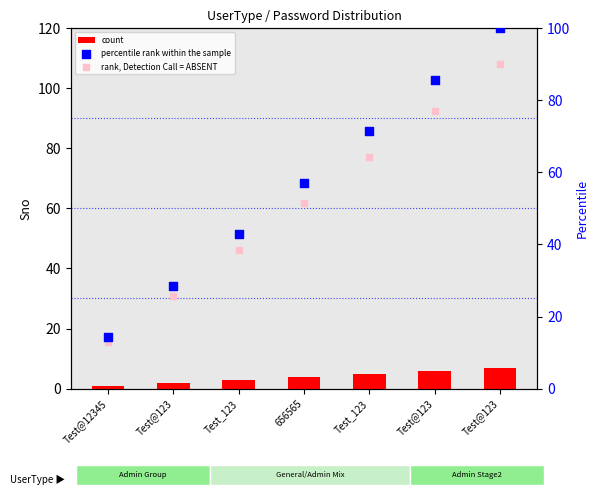

Which series contains the highest Y value?

percentile rank within the sample